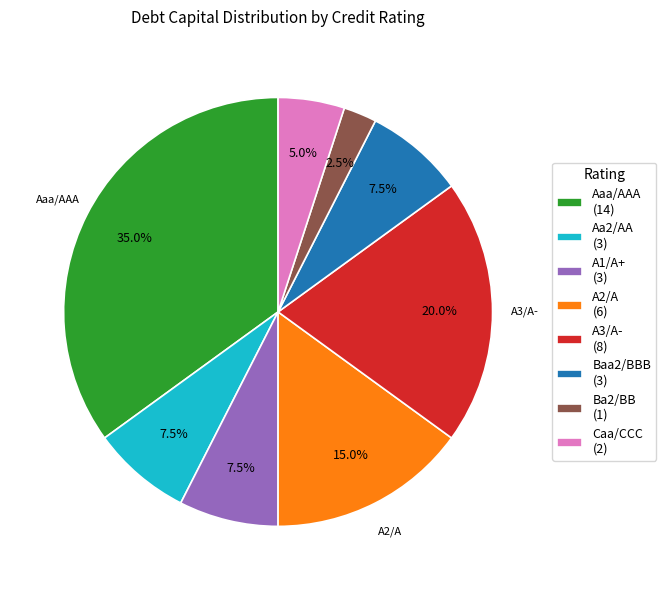

Is A2/A the majority of the pie?

No